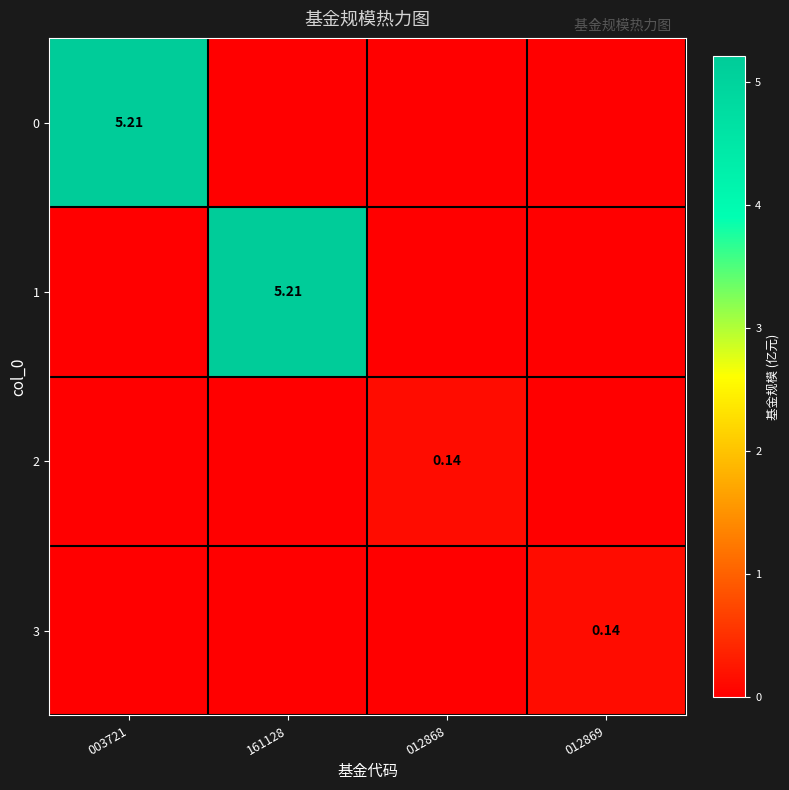

Count the number of categories in the chart.

4